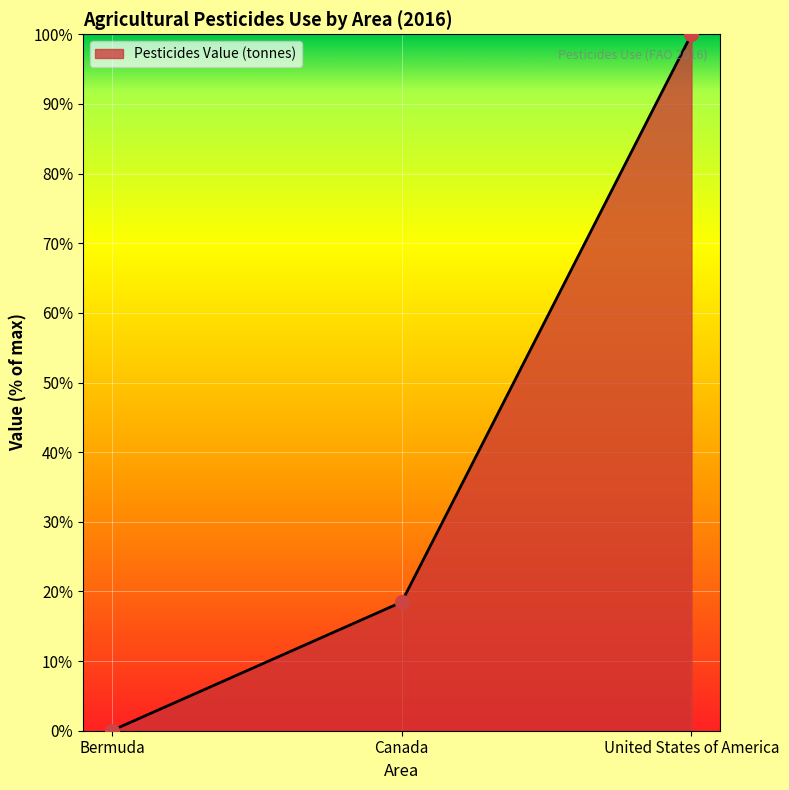

What is the sum of the values at Canada and United States of America?

118.5